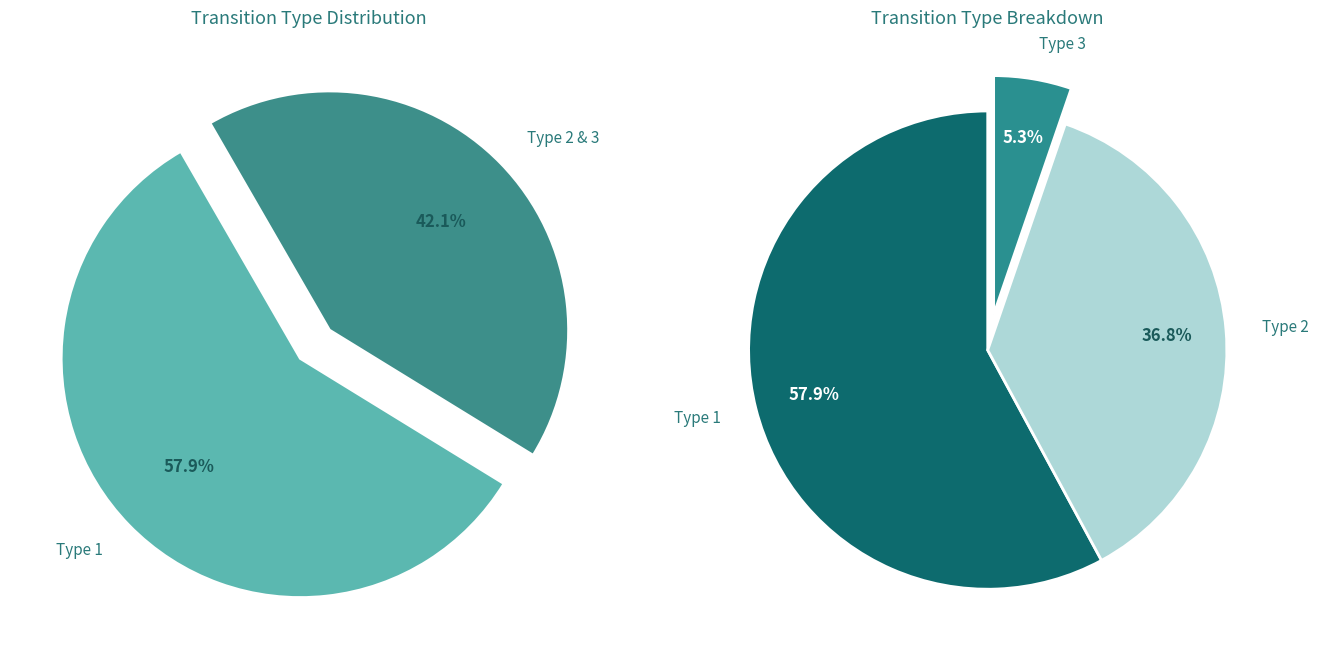

Rank the categories by value from lowest to highest.

Type 3, Type 2, Type 1